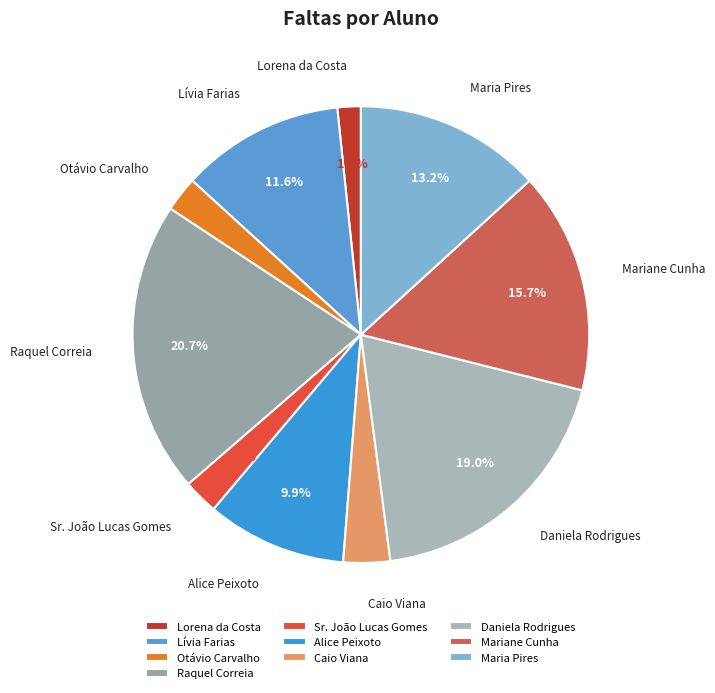

Is Caio Viana the majority of the pie?

No